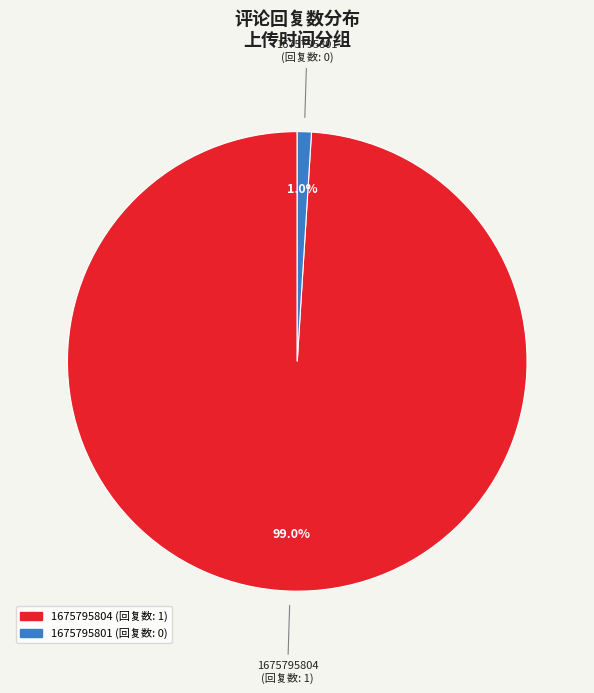

To the nearest percent, what percentage of the pie is 1675795804?

99%